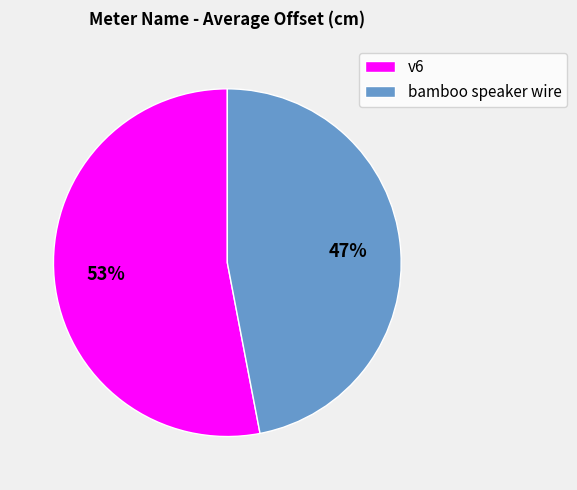

Is there any slice that represents more than half of the pie?

Yes